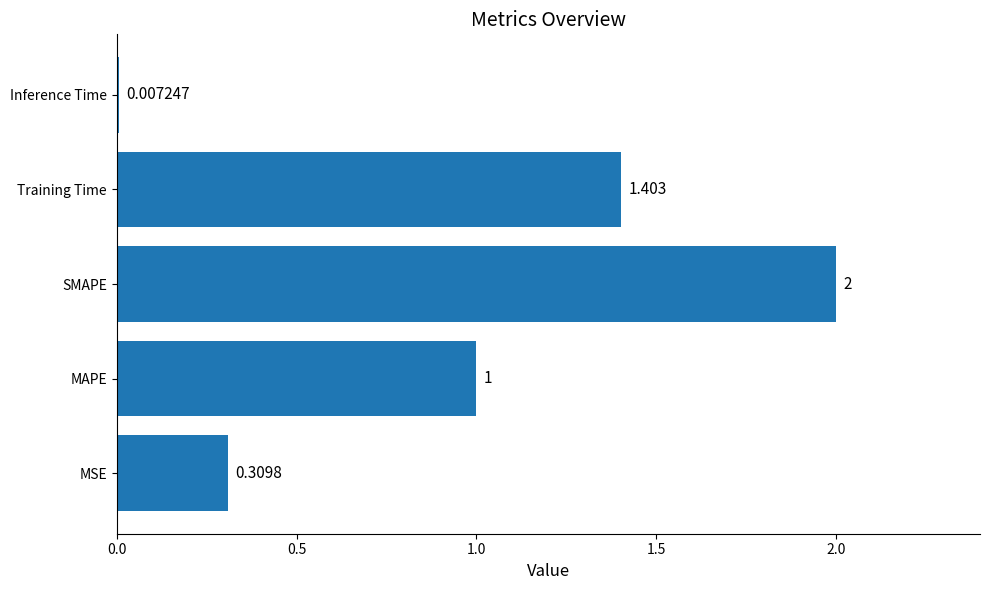

List the labels in order of value, smallest first.

Inference Time, MSE, MAPE, Training Time, SMAPE